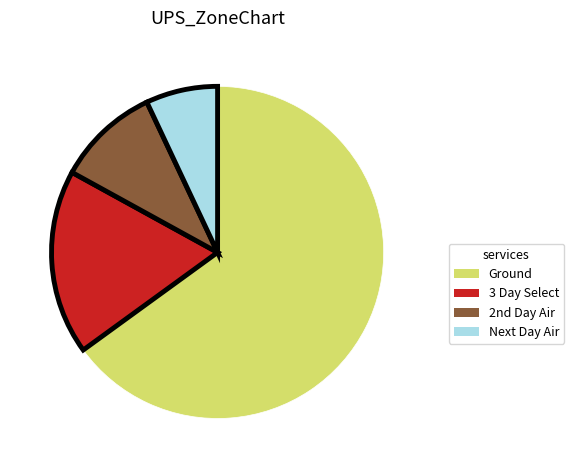

Is there any slice that represents more than half of the pie?

Yes